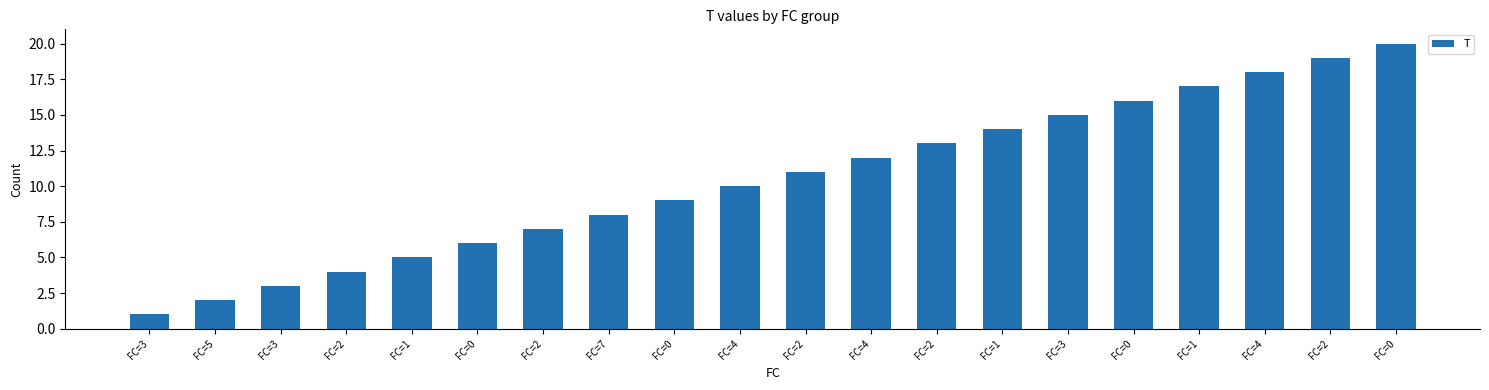

Count the number of data series in this chart.

1